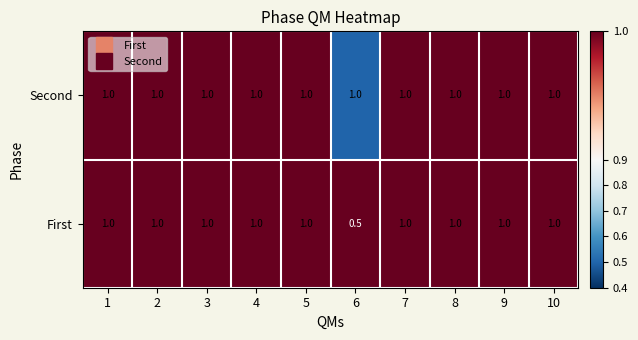

Read the First value at 1.

1.0